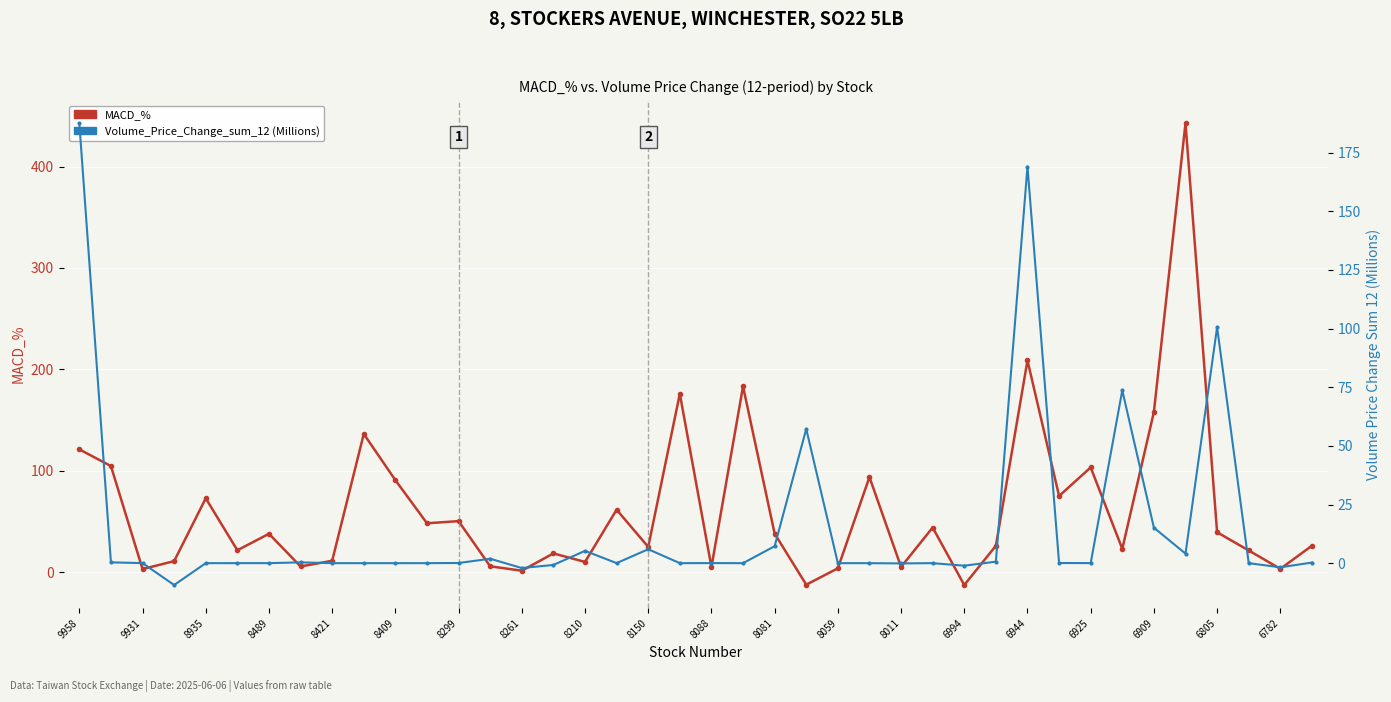

Is this an area chart (filled region under the line)?

No